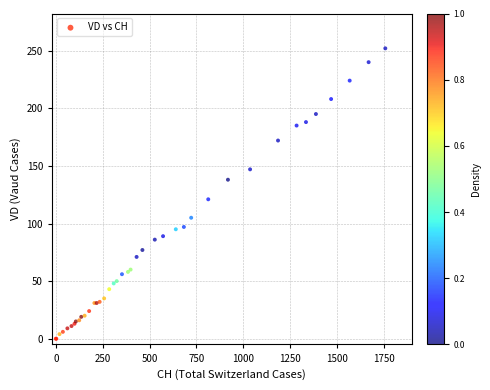

What Y value in the scatter plot is closest to 126?

121